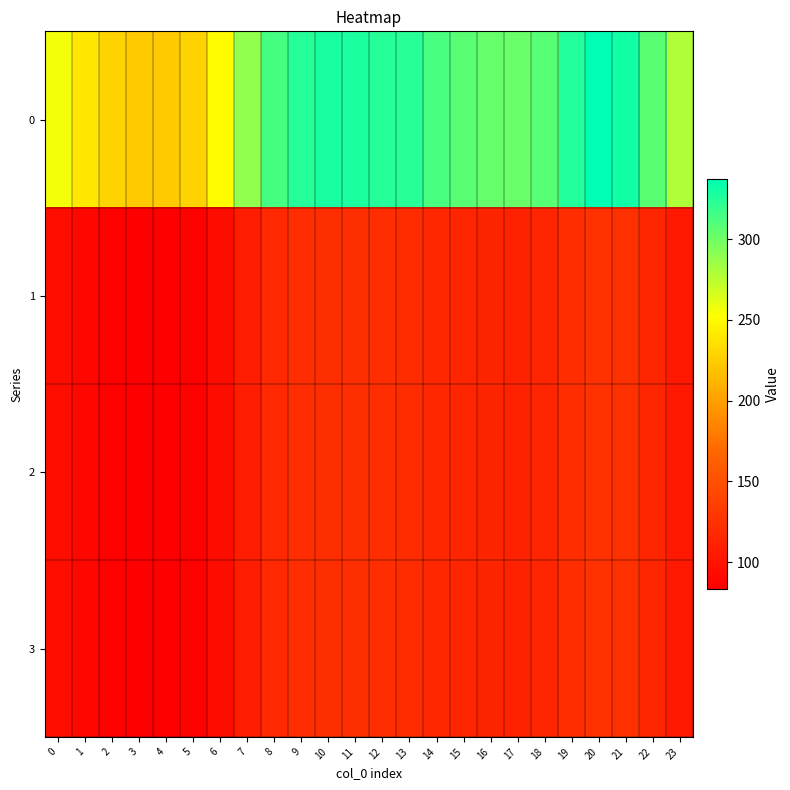

Reading left to right, transcribe all the data shown in this chart.

0: 0=256.5	1=239.7	2=228.7	3=224.1	4=223.3	5=228.7	6=250.9	7=289.1	8=314.1	9=324.7	10=328.7	11=327.8	12=325.1	13=323.3	14=313.4	15=307.1	16=303.4	17=302.1	18=307.7	19=325.9	20=337.2	21=331.2	22=307.4	23=279.3
1: 0=95.8	1=89.5	2=85.4	3=83.7	4=83.4	5=85.4	6=93.7	7=107.9	8=117.3	9=121.2	10=122.7	11=122.4	12=121.4	13=120.7	14=117.0	15=114.6	16=113.3	17=112.8	18=114.9	19=121.7	20=125.9	21=123.6	22=114.8	23=104.3
2: 0=95.8	1=89.5	2=85.4	3=83.7	4=83.4	5=85.4	6=93.7	7=107.9	8=117.3	9=121.2	10=122.7	11=122.4	12=121.4	13=120.7	14=117.0	15=114.6	16=113.3	17=112.8	18=114.9	19=121.7	20=125.9	21=123.6	22=114.8	23=104.3
3: 0=95.8	1=89.5	2=85.4	3=83.7	4=83.4	5=85.4	6=93.7	7=107.9	8=117.3	9=121.2	10=122.7	11=122.4	12=121.4	13=120.7	14=117.0	15=114.6	16=113.3	17=112.8	18=114.9	19=121.7	20=125.9	21=123.6	22=114.8	23=104.3